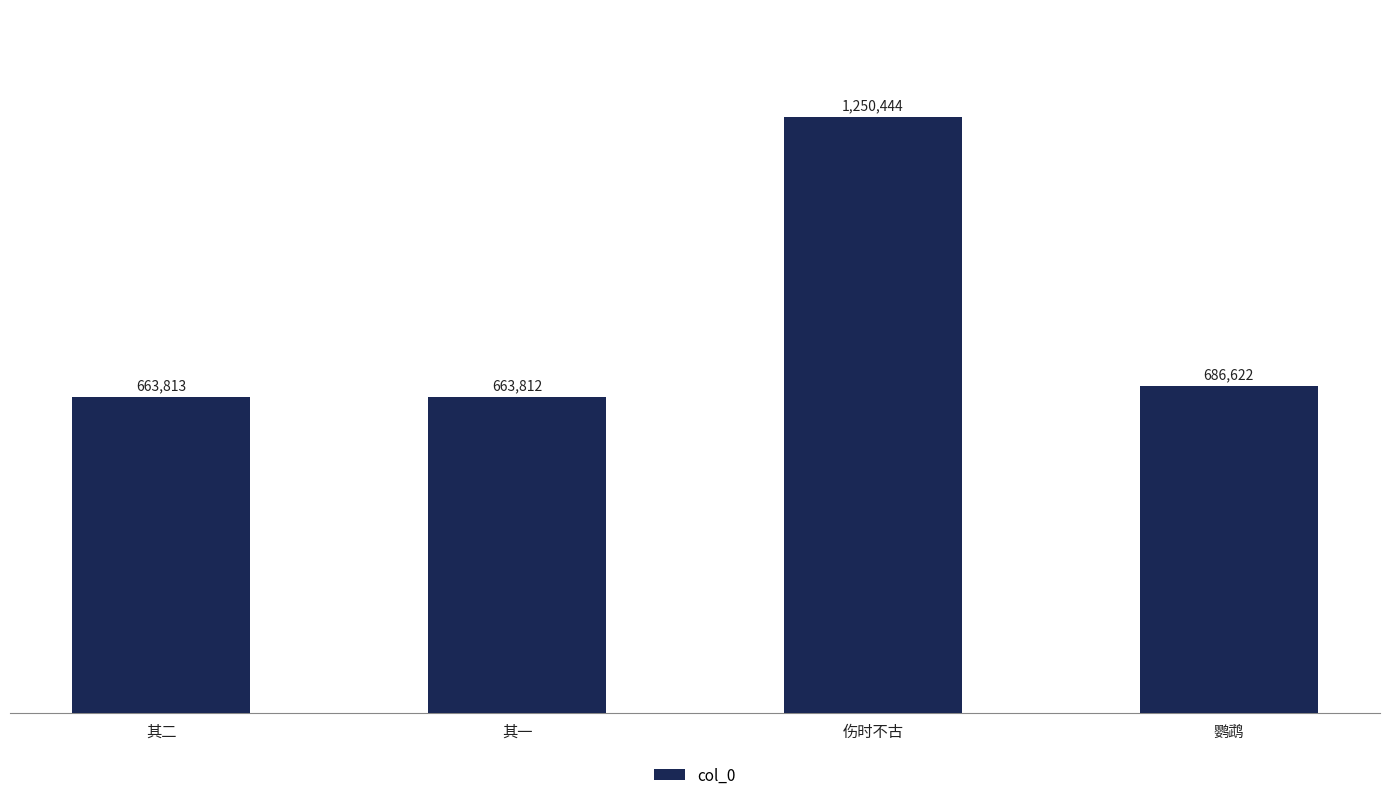

Are the bars horizontal?

No